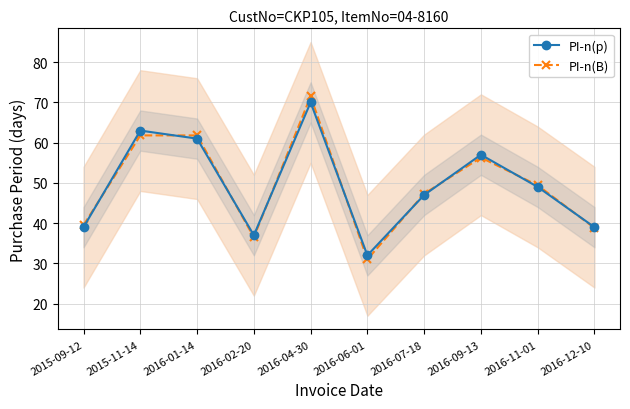

How many categories are shown in the chart?

10